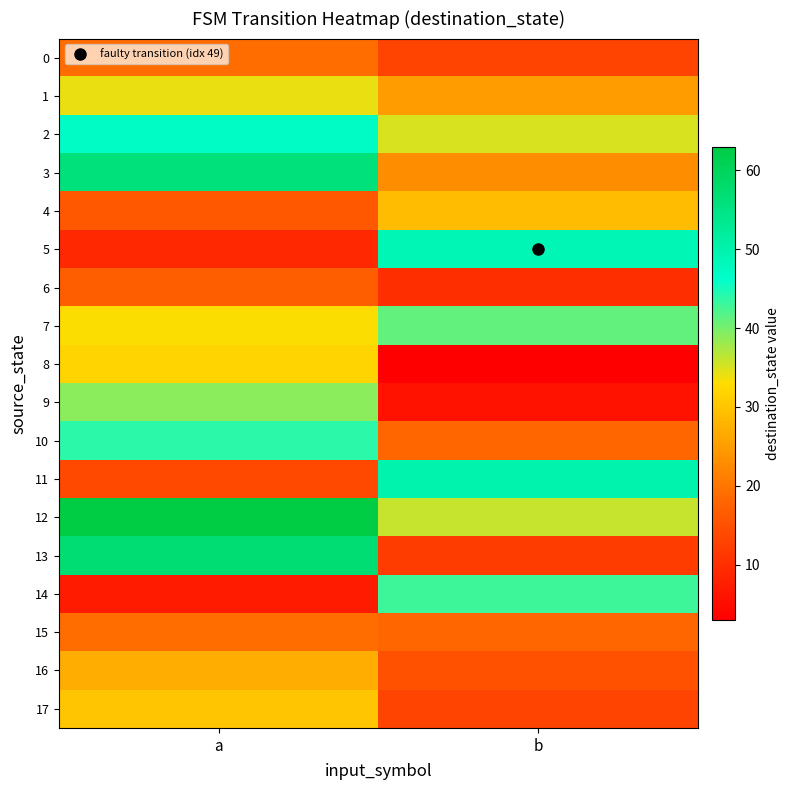

Reading left to right, transcribe all the data shown in this chart.

0: a=19	b=13
1: a=34	b=25
2: a=47	b=35
3: a=56	b=23
4: a=16	b=29
5: a=9	b=49
6: a=17	b=10
7: a=33	b=41
8: a=32	b=3
9: a=39	b=6
10: a=44	b=18
11: a=14	b=50
12: a=63	b=36
13: a=57	b=12
14: a=7	b=43
15: a=19	b=18
16: a=27	b=15
17: a=30	b=13